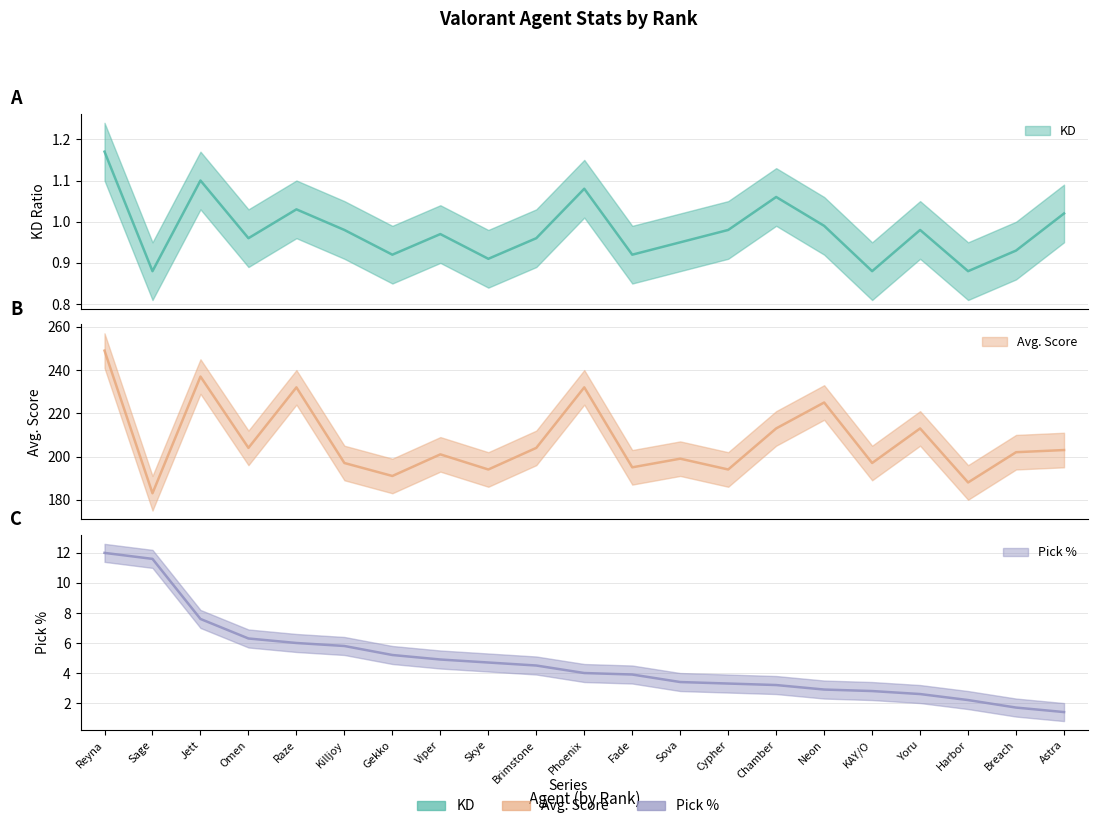

True or false: Avg. Score and KD intersect in this chart.

False